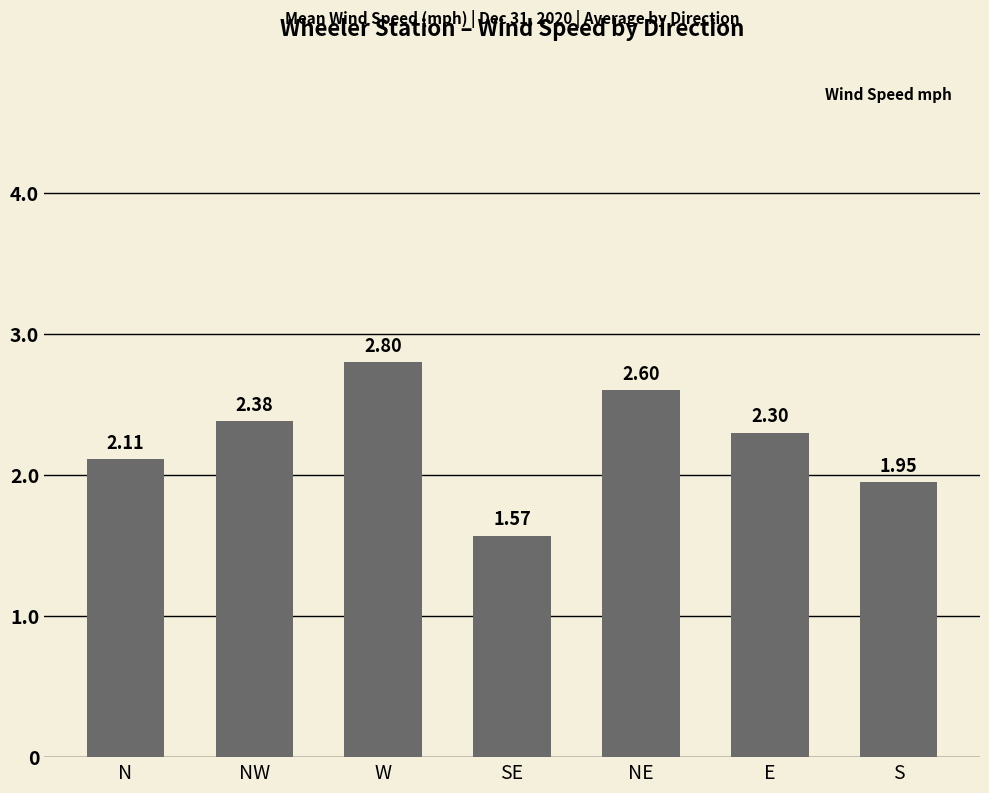

What is the difference between the maximum and minimum values?

1.2